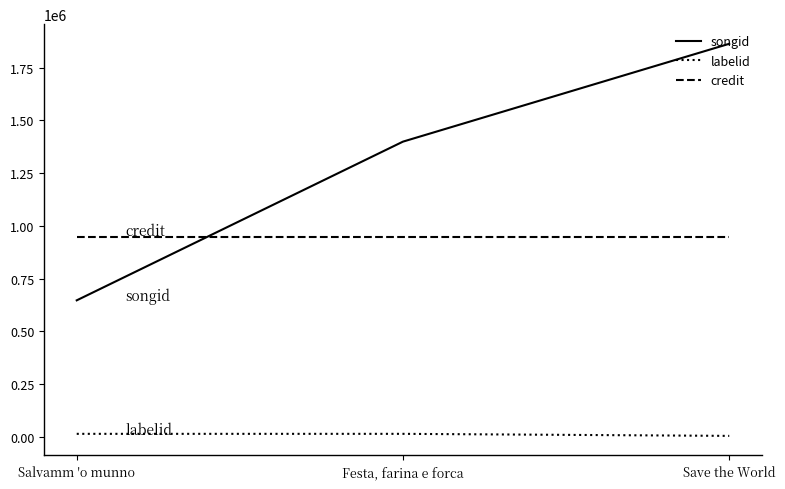

What is the greatest value displayed?

1862982